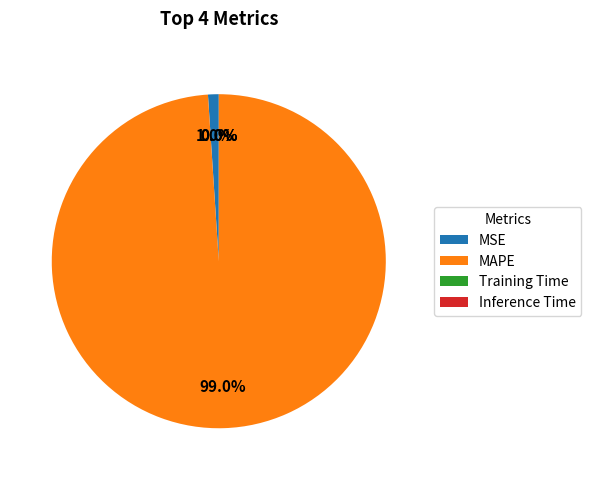

Is MAPE the majority of the pie?

Yes